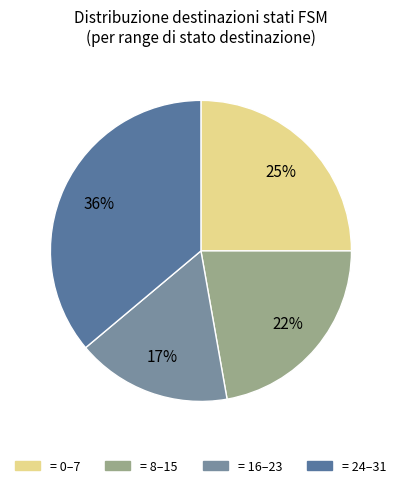

Is there any slice that represents more than half of the pie?

No